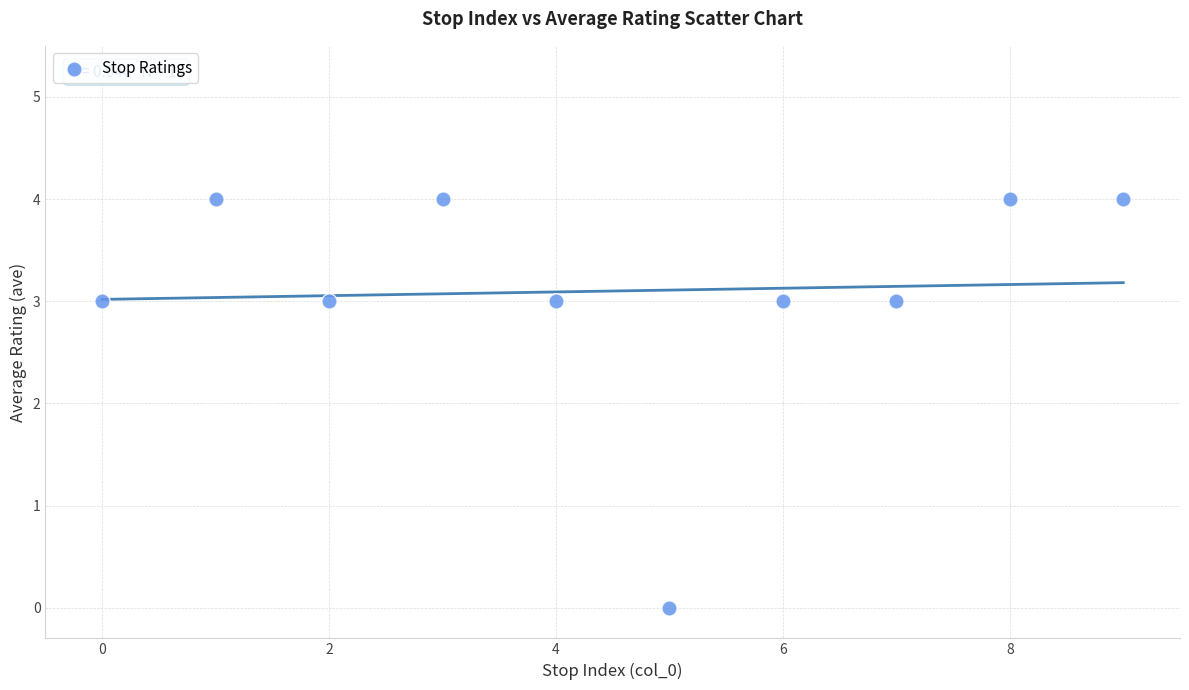

What is the range of Y values (max minus min)?

4